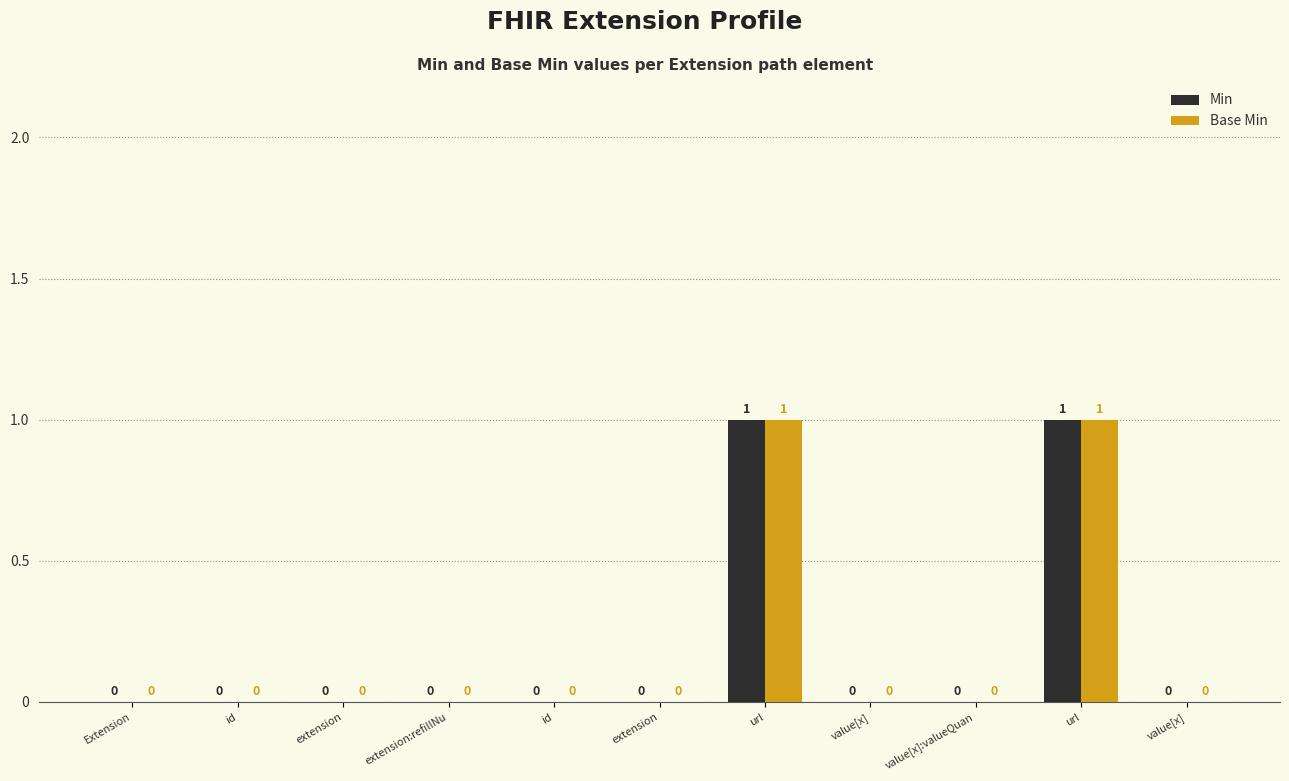

What are all the series names shown in the legend?

Min, Base Min